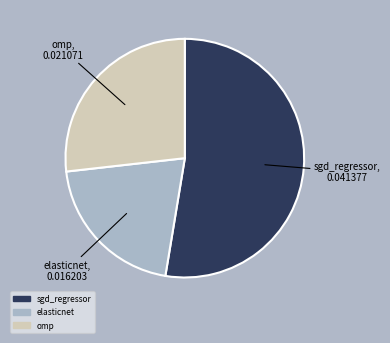

Which slice represents more than half of the pie?

sgd_regressor